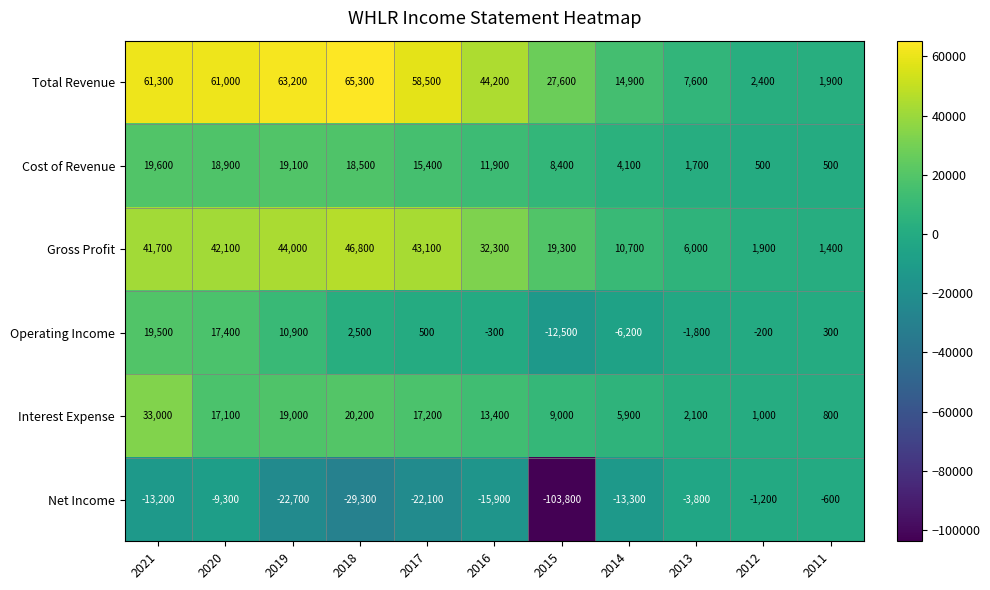

How many distinct data groups are displayed?

6